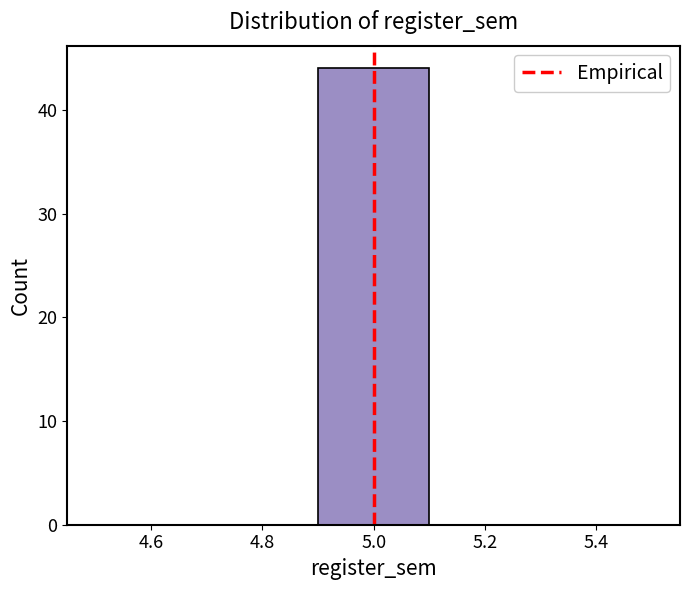

Reading left to right, list every bar in this chart as the range it spans on the x-axis followed by its height. The values are not printed on the chart, so give them approximately, as read against the axis.

4.5 to 4.7: 0
4.7 to 4.9: 0
4.9 to 5.1: 44
5.1 to 5.3: 0
5.3 to 5.5: 0